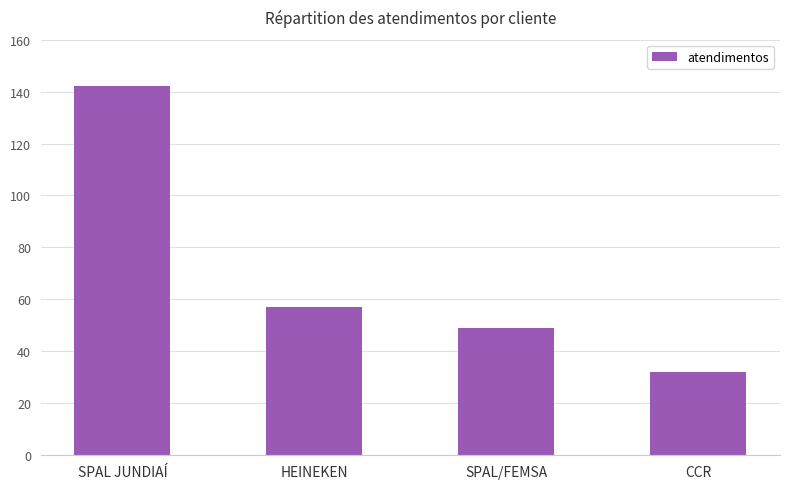

Rank the categories by value from lowest to highest.

CCR, SPAL/FEMSA, HEINEKEN, SPAL JUNDIAÍ